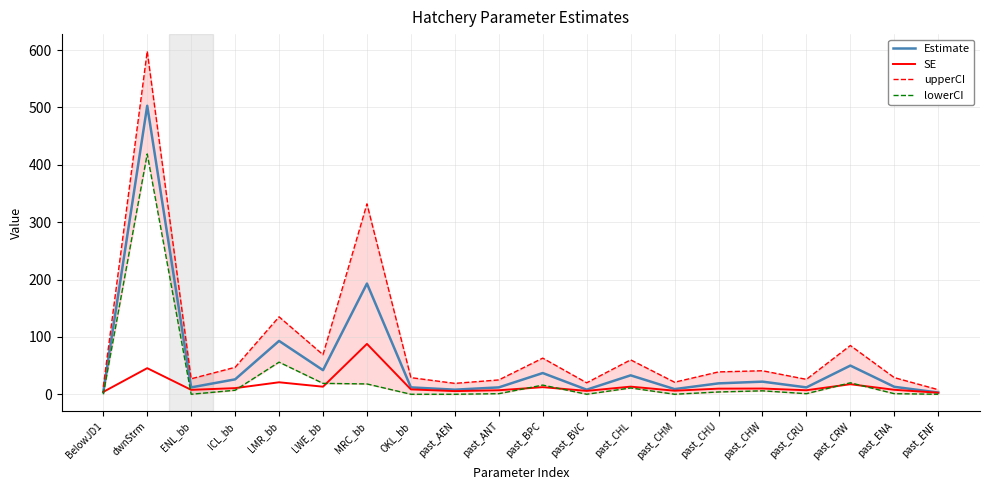

Which series ends up on top after the final intersection of Estimate and SE?

Estimate